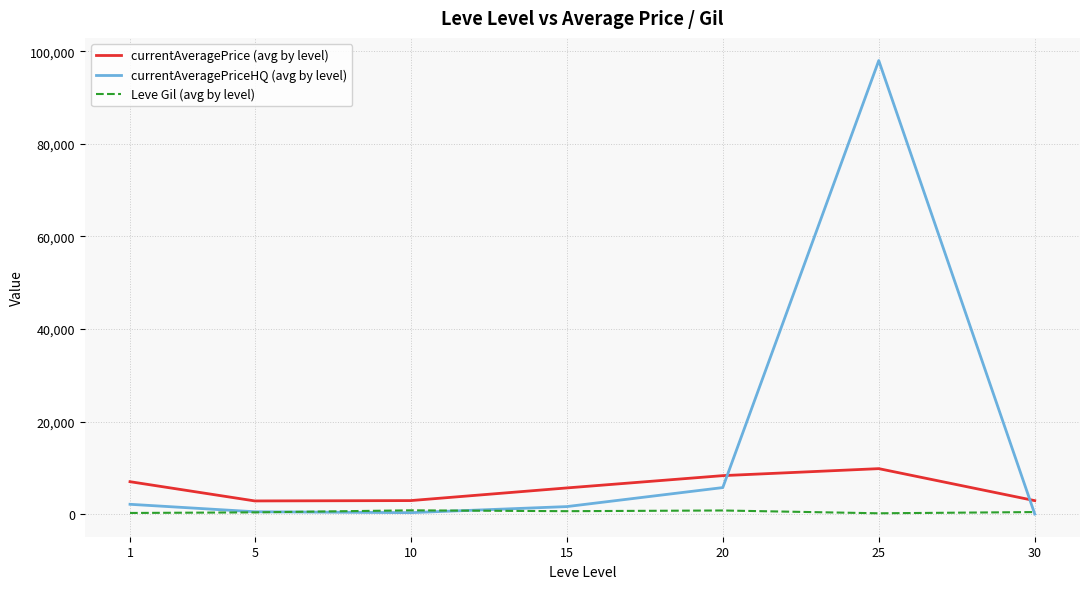

At how many categories does at least one series exceed 18946?

1